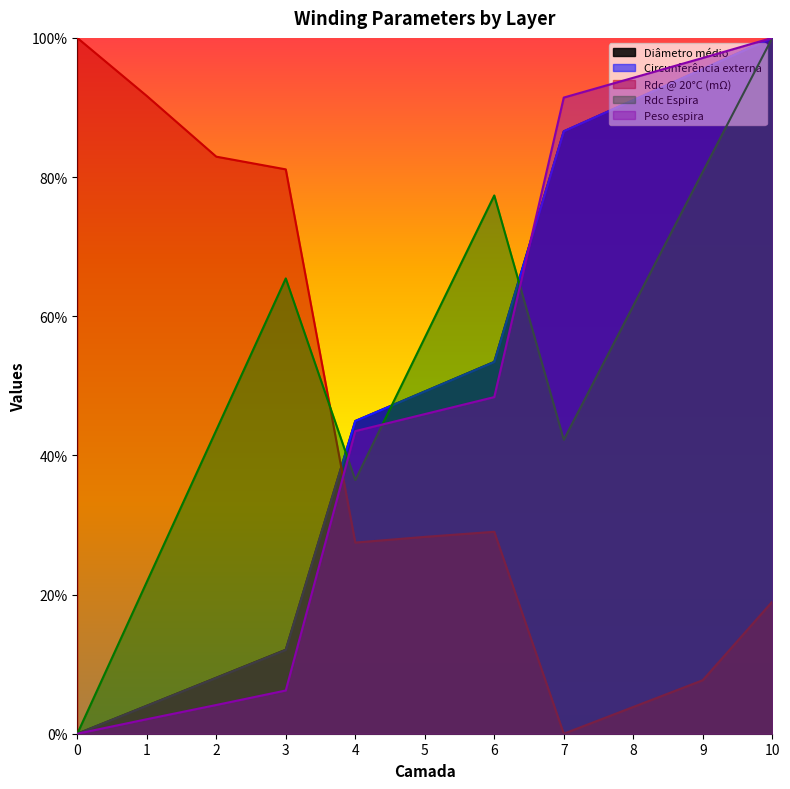

Reading left to right, transcribe all the data shown in this chart.

Diâmetro médio: 0=0.0	1=0.0	2=0.1	3=0.1	4=0.4	5=0.5	6=0.5	7=0.9	8=0.9	9=1.0	10=1.0
Circunferência externa: 0=0.0	1=0.0	2=0.1	3=0.1	4=0.4	5=0.5	6=0.5	7=0.9	8=0.9	9=1.0	10=1.0
Rdc @ 20°C (mΩ): 0=1.0	1=0.9	2=0.8	3=0.8	4=0.3	5=0.3	6=0.3	7=0.0	8=0.0	9=0.1	10=0.2
Rdc Espira: 0=0.0	1=0.2	2=0.4	3=0.7	4=0.4	5=0.6	6=0.8	7=0.4	8=0.6	9=0.8	10=1.0
Peso espira: 0=0.0	1=0.0	2=0.0	3=0.1	4=0.4	5=0.5	6=0.5	7=0.9	8=0.9	9=1.0	10=1.0